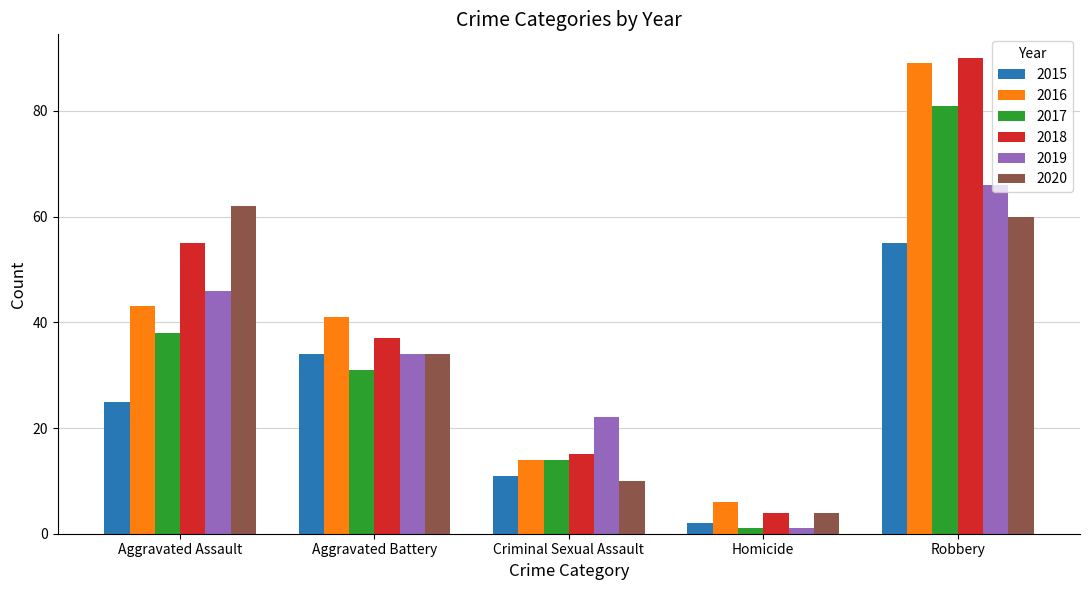

The 2020 series shows 4 at Homicide. True or false?

True